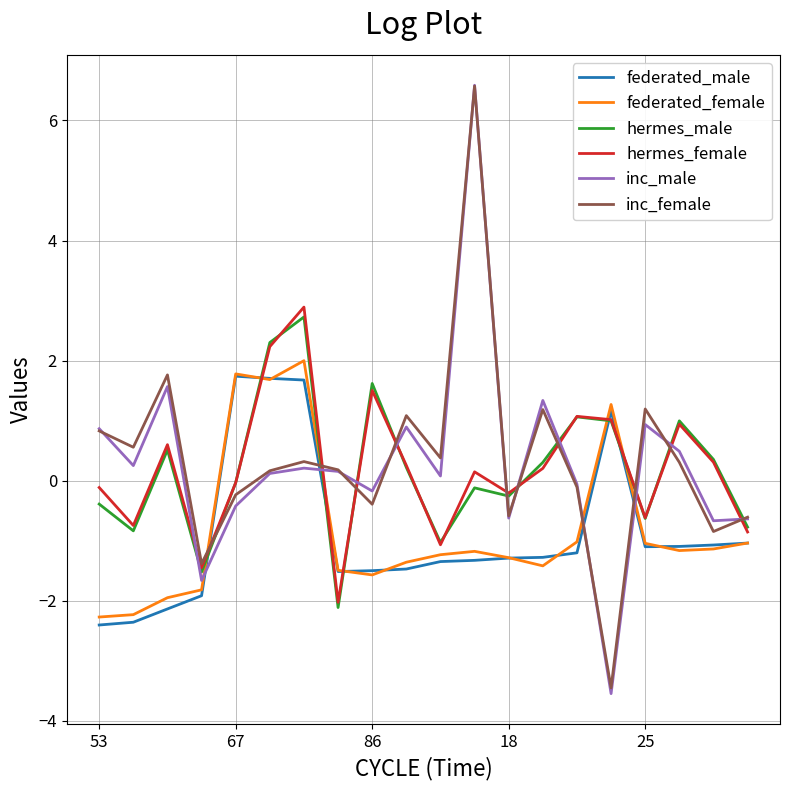

After their last crossing, which series has the higher values: inc_female or federated_male?

inc_female